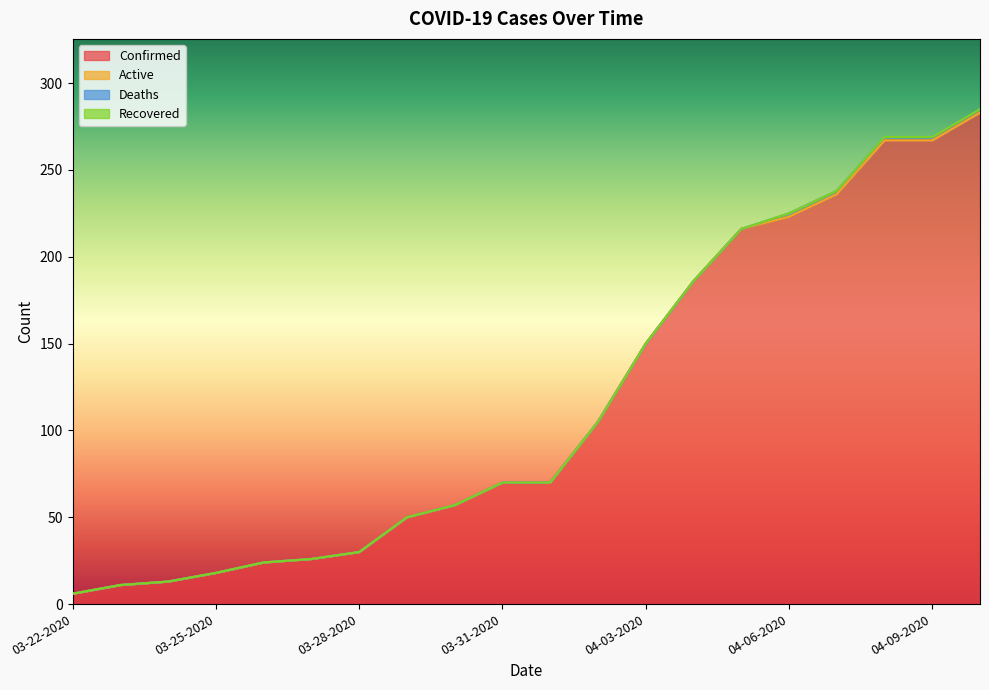

Rank the categories by Recovered value from lowest to highest.

03-22-2020, 03-23-2020, 03-24-2020, 03-25-2020, 03-26-2020, 03-27-2020, 03-28-2020, 03-29-2020, 03-30-2020, 03-31-2020, 04-01-2020, 04-02-2020, 04-03-2020, 04-04-2020, 04-05-2020, 04-06-2020, 04-07-2020, 04-08-2020, 04-09-2020, 04-10-2020